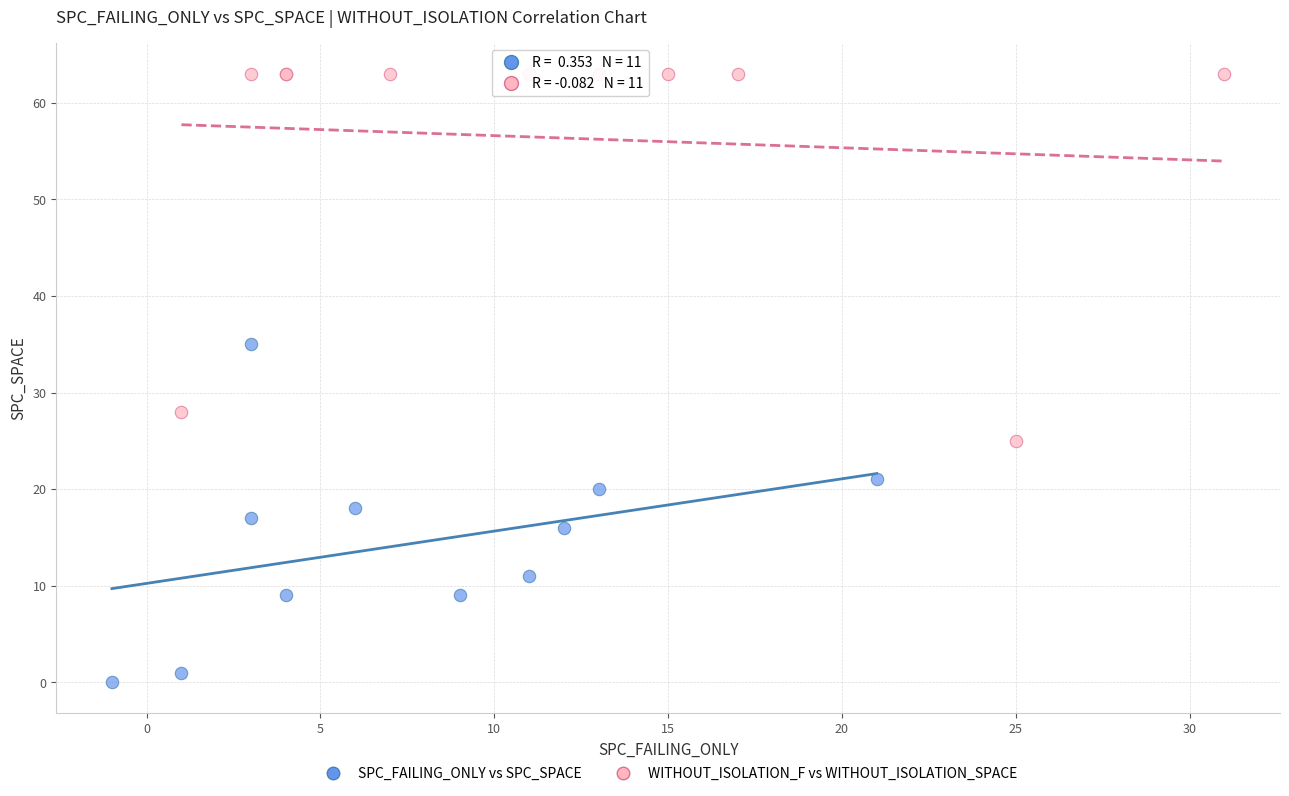

Which series has the widest spread of Y values?

WITHOUT_ISOLATION_F vs WITHOUT_ISOLATION_SPACE